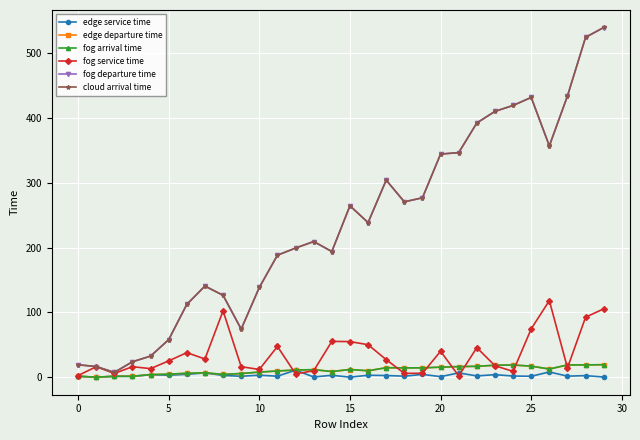

What is the maximum value for fog departure time?

539.6